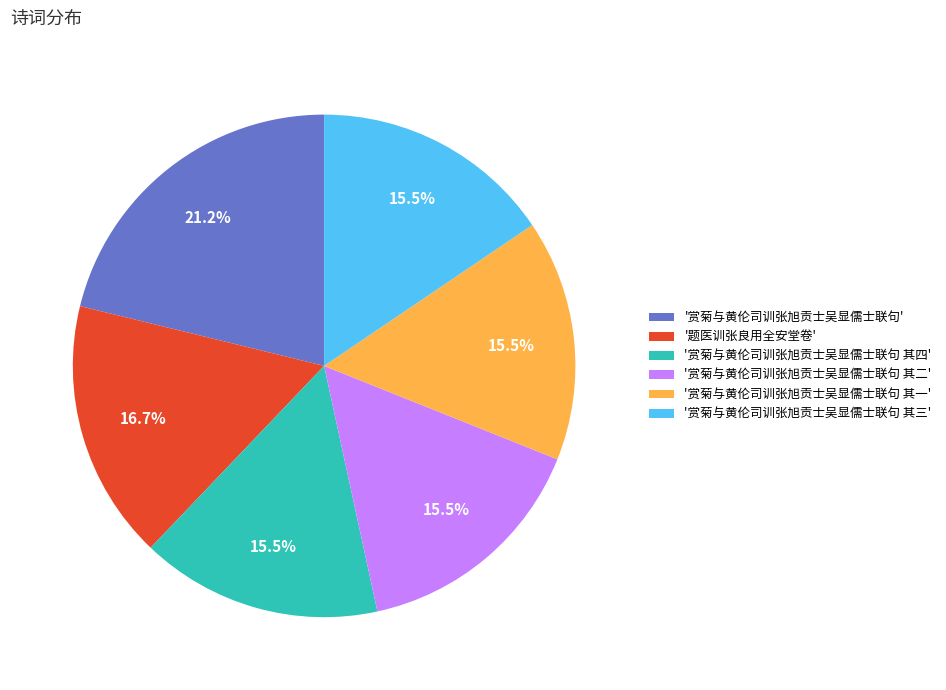

What portion of the pie excludes '赏菊与黄伦司训张旭贡士吴显儒士联句 其二'?

84.5%